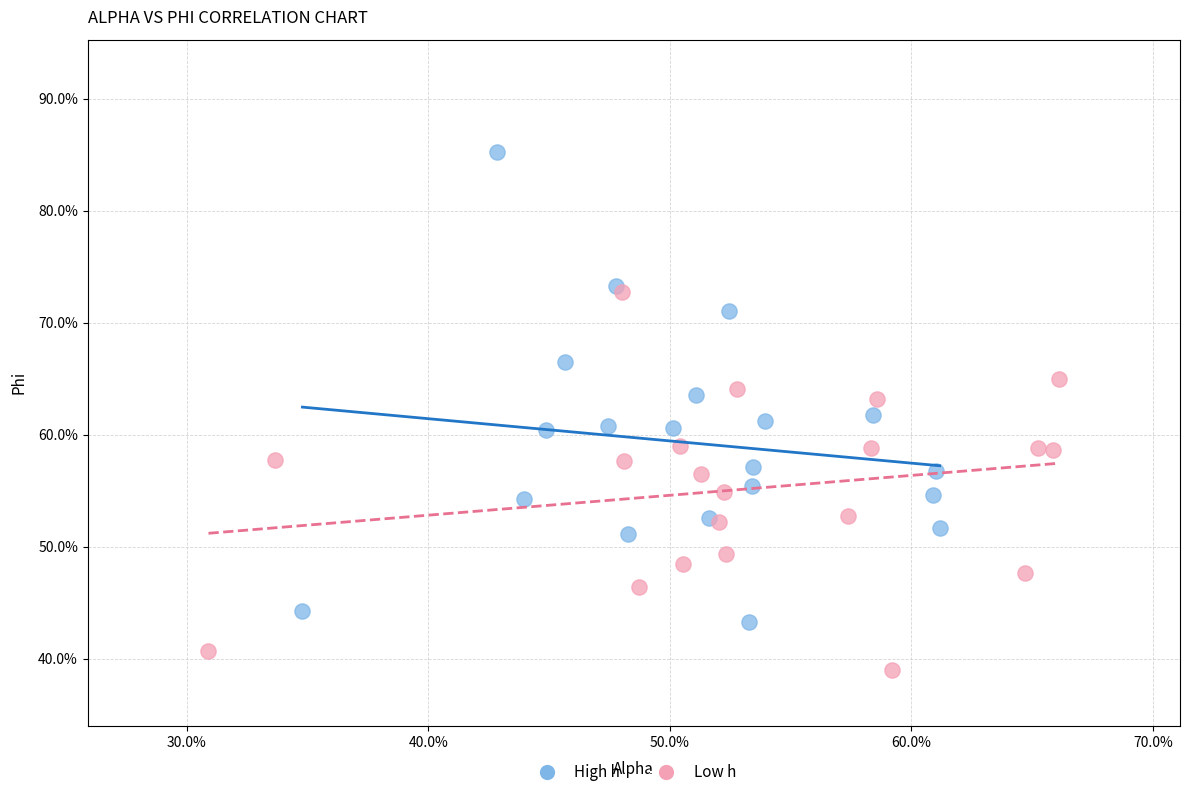

What are all the series names shown in the legend?

High h, Low h